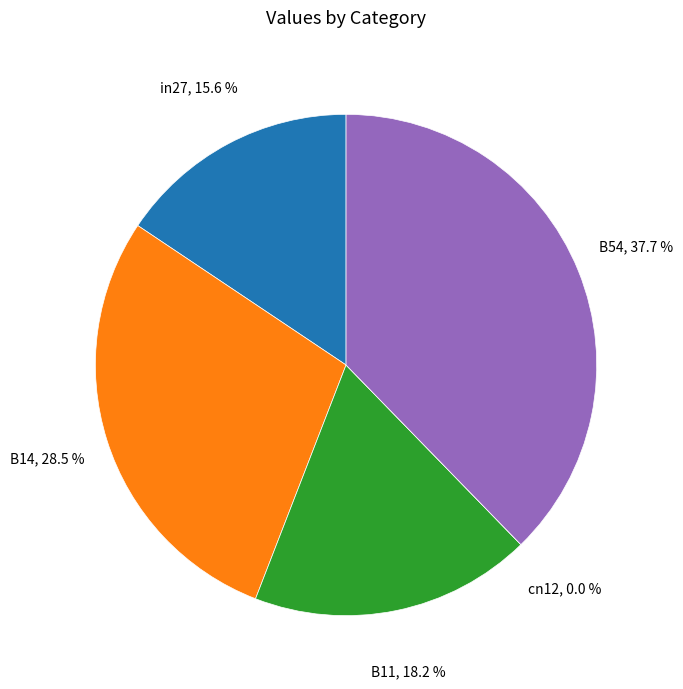

Do B14 and B54 together represent more than half of the pie?

Yes